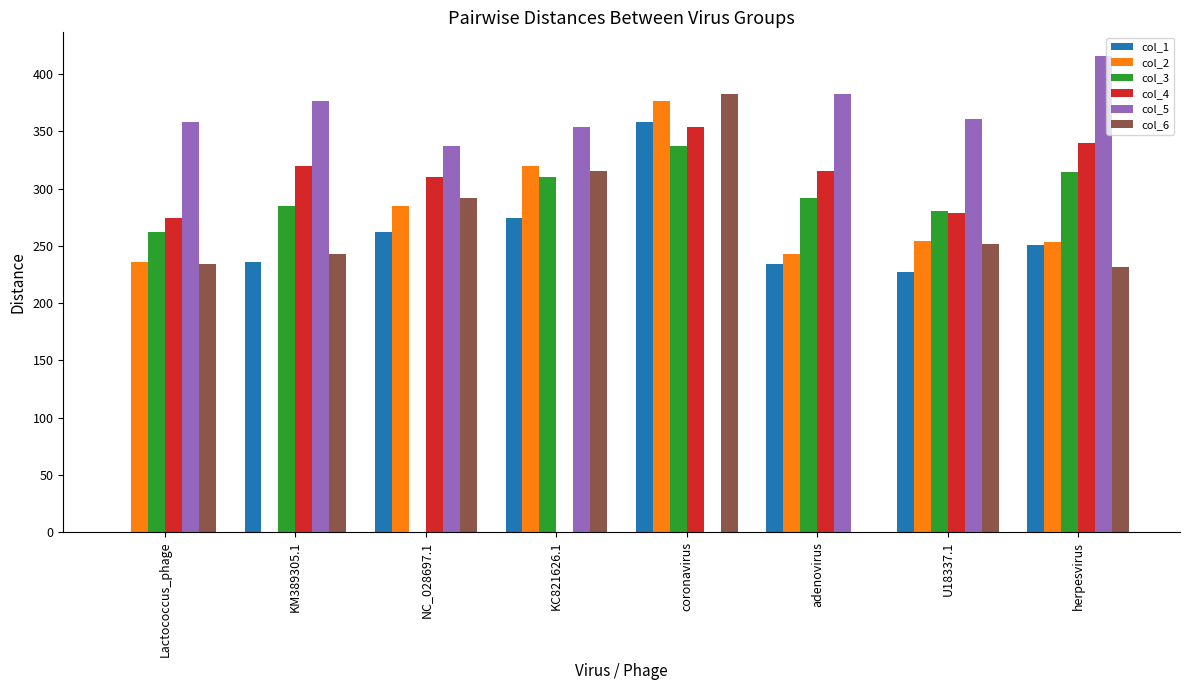

Is it true that col_1 equals 235.7 at KM389305.1?

True